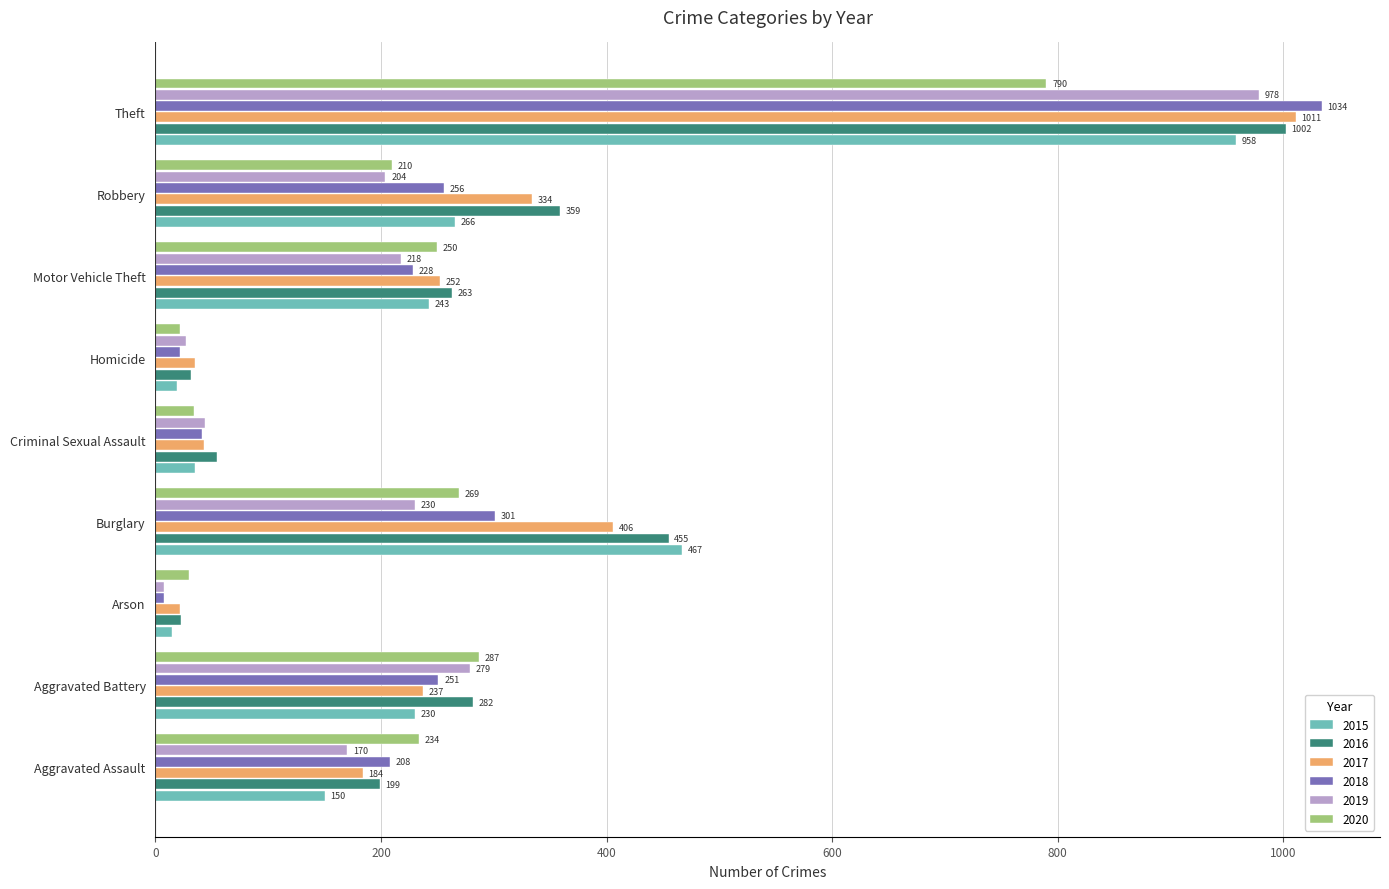

At Aggravated Battery, list the series in order from largest to smallest.

2020, 2016, 2019, 2018, 2017, 2015